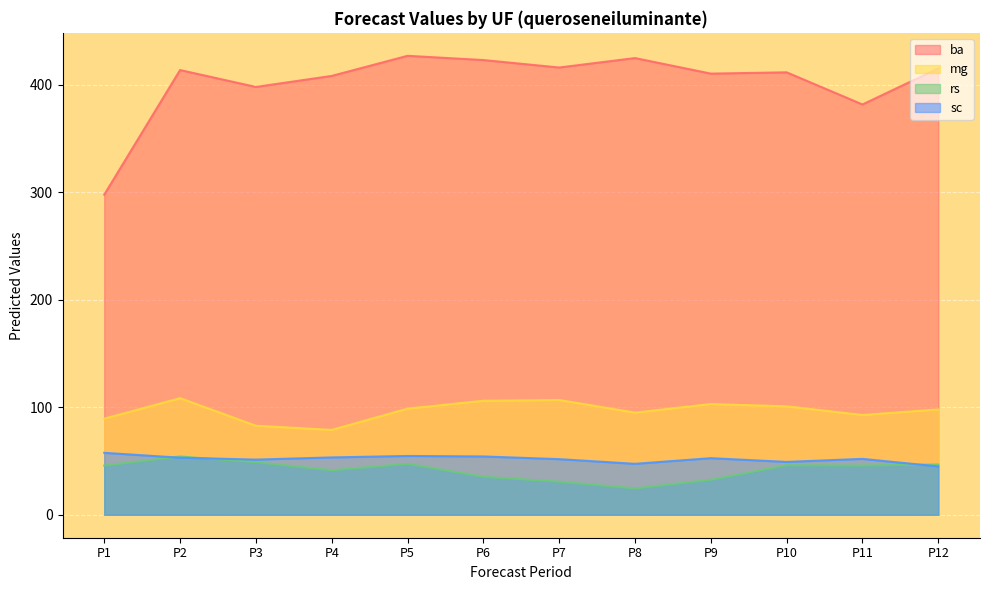

What is the maximum value shown in the chart?

427.0